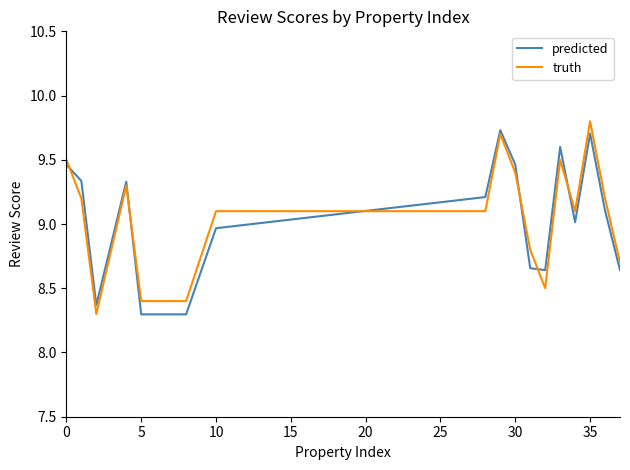

What is the smallest value displayed?

8.3